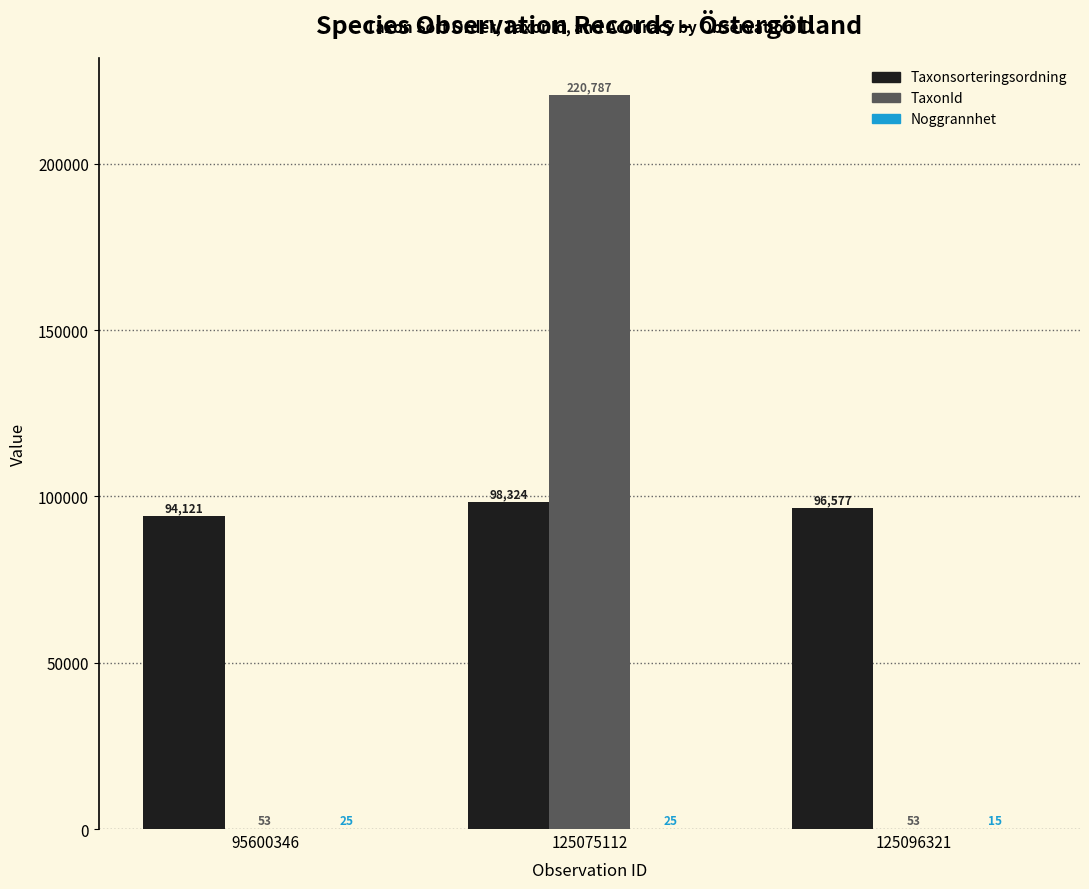

True or false: Taxonsorteringsordning has a value of 94121 at 95600346.

True